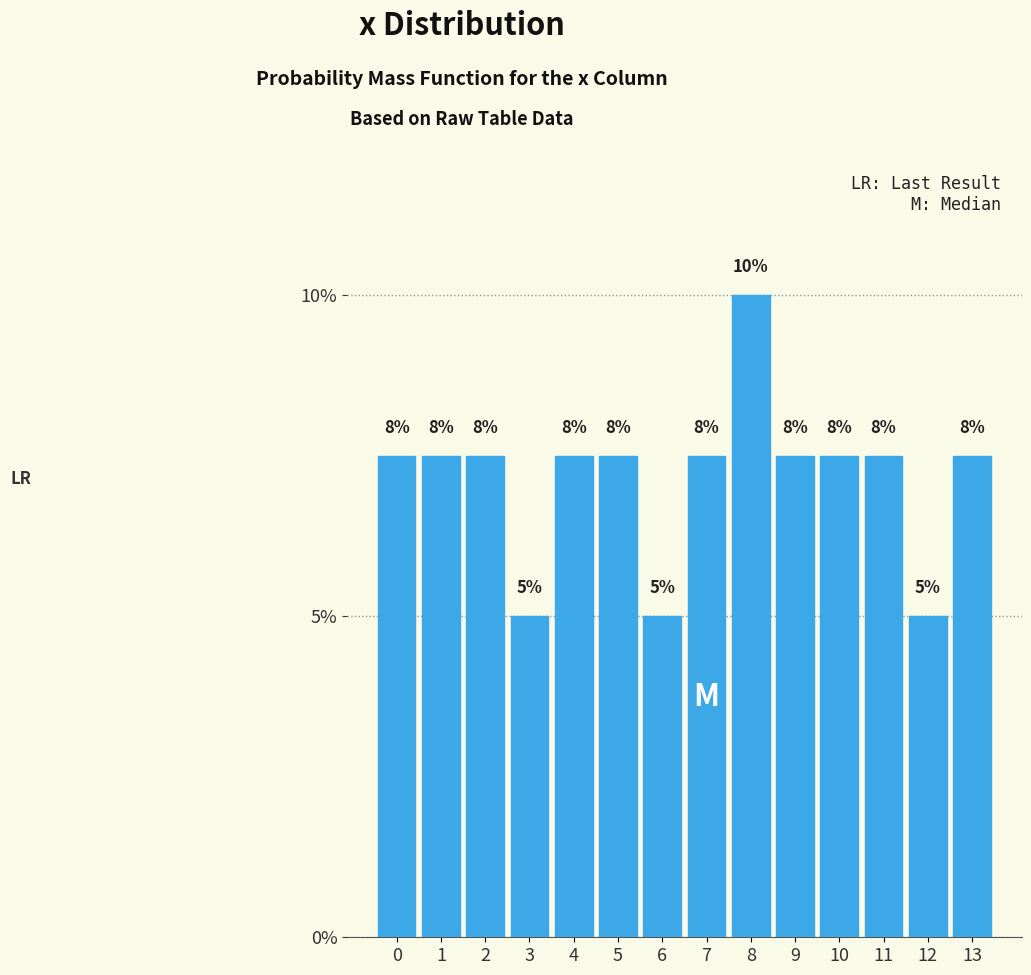

Does the chart contain any negative values?

No